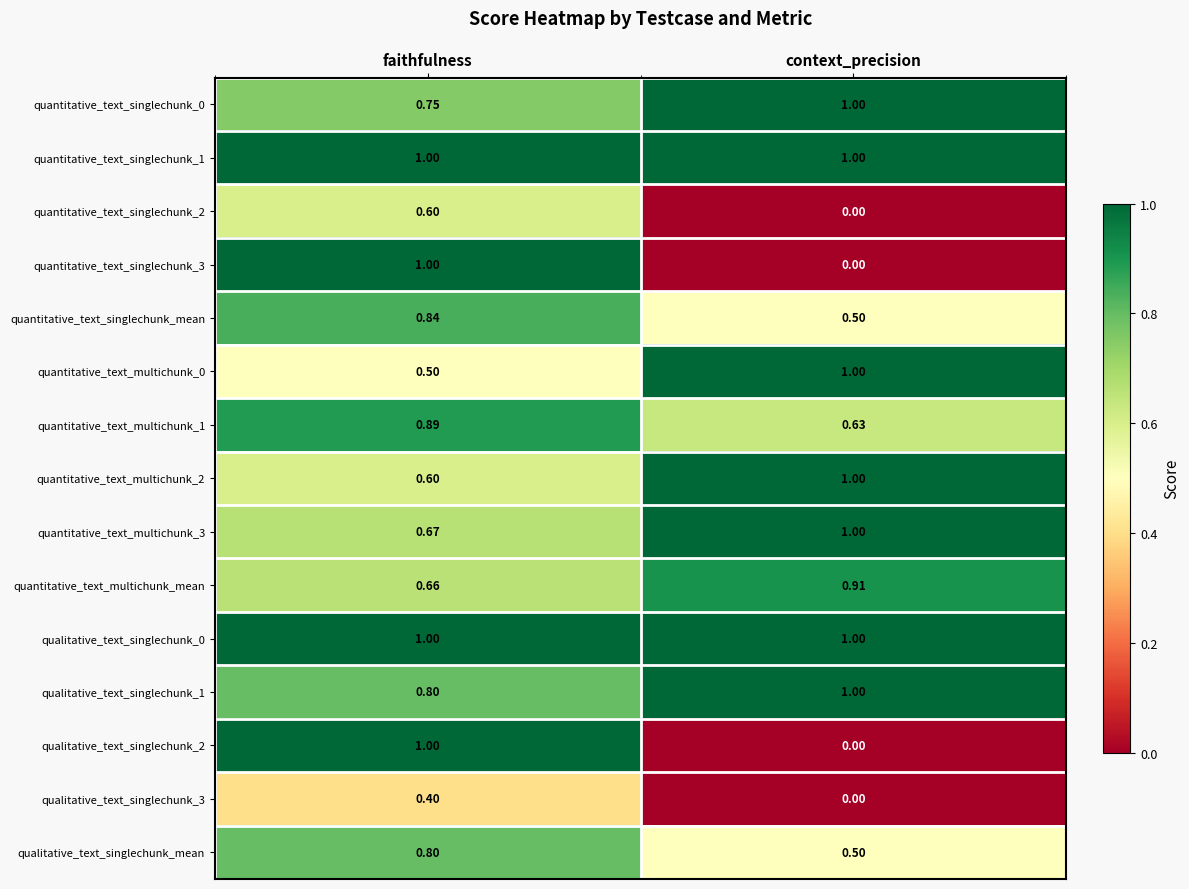

At which category is the sum across all series the highest?

faithfulness